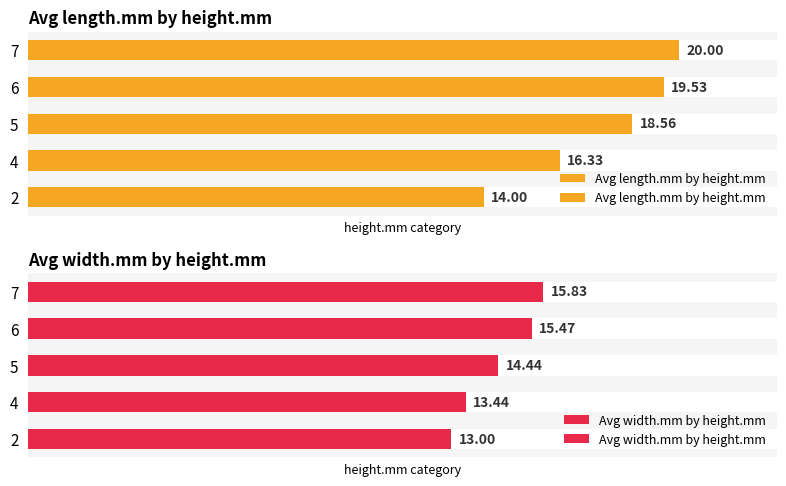

What is the sum of all Avg length.mm by height.mm values?

88.4